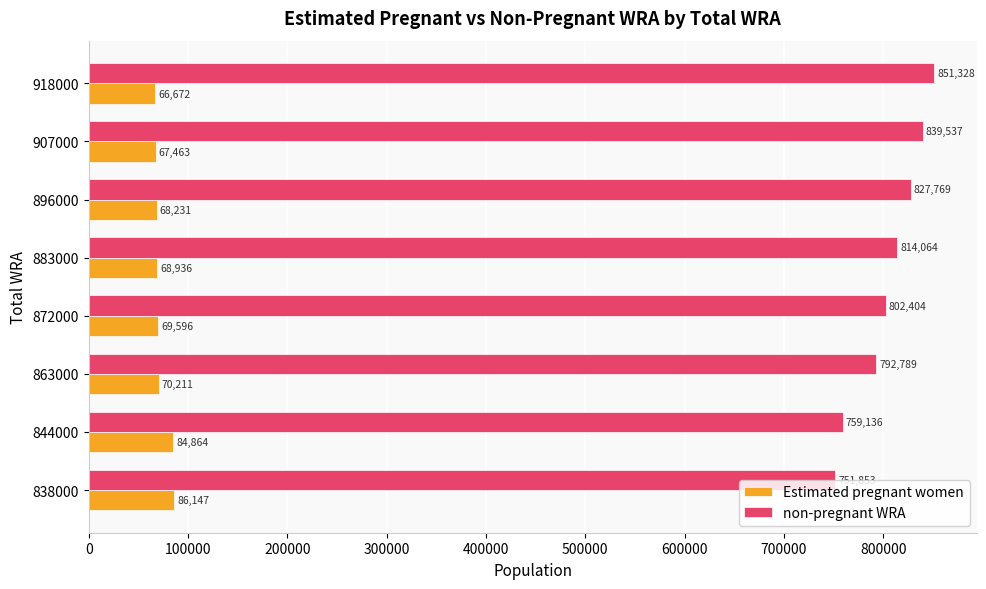

What is the total value across all series at 838000?

838000.0